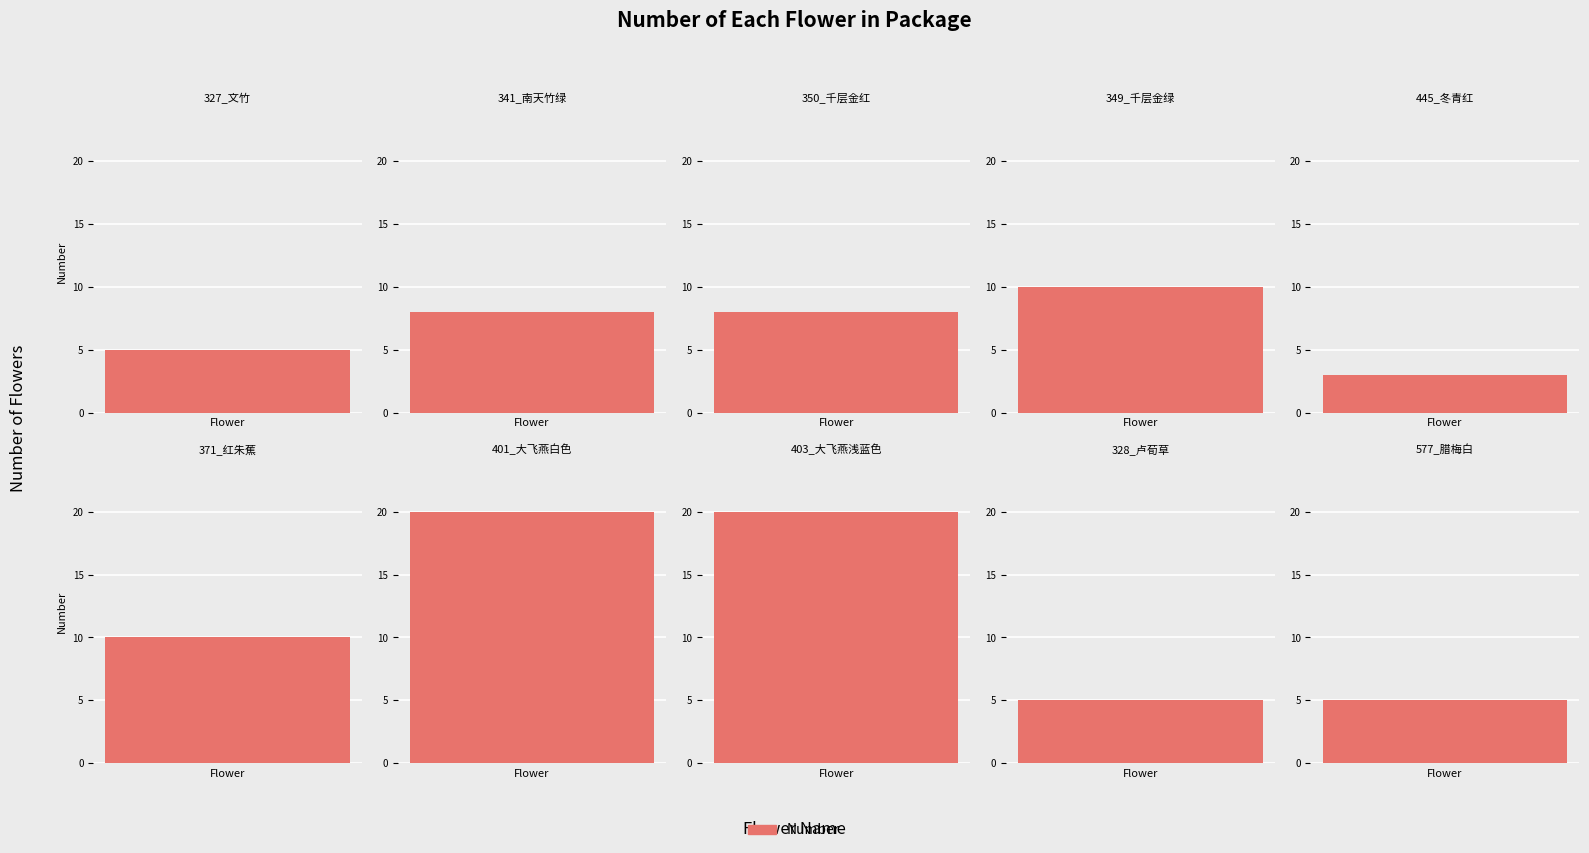

What is the sum of the values at 328_卢荀草 and 445_冬青红?

8